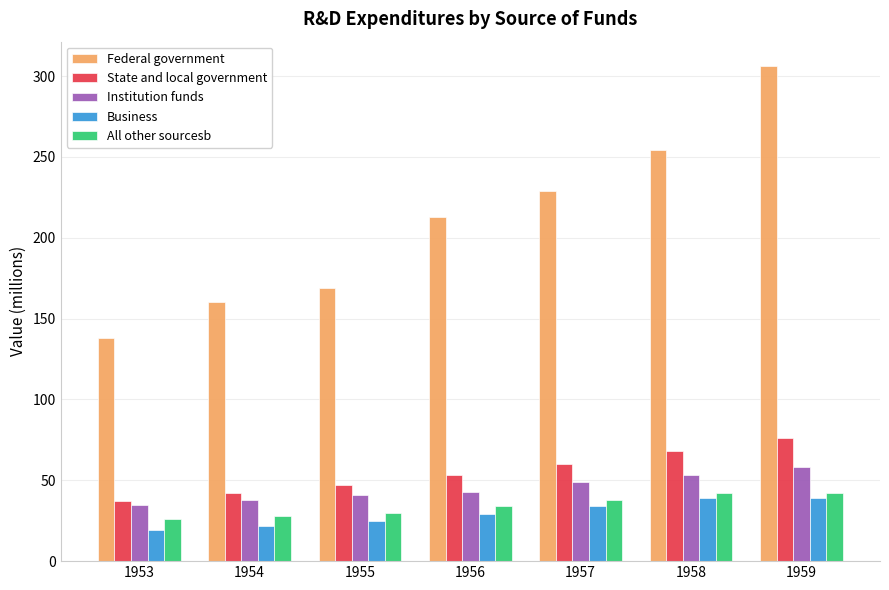

Which series has the widest spread of values?

Federal government